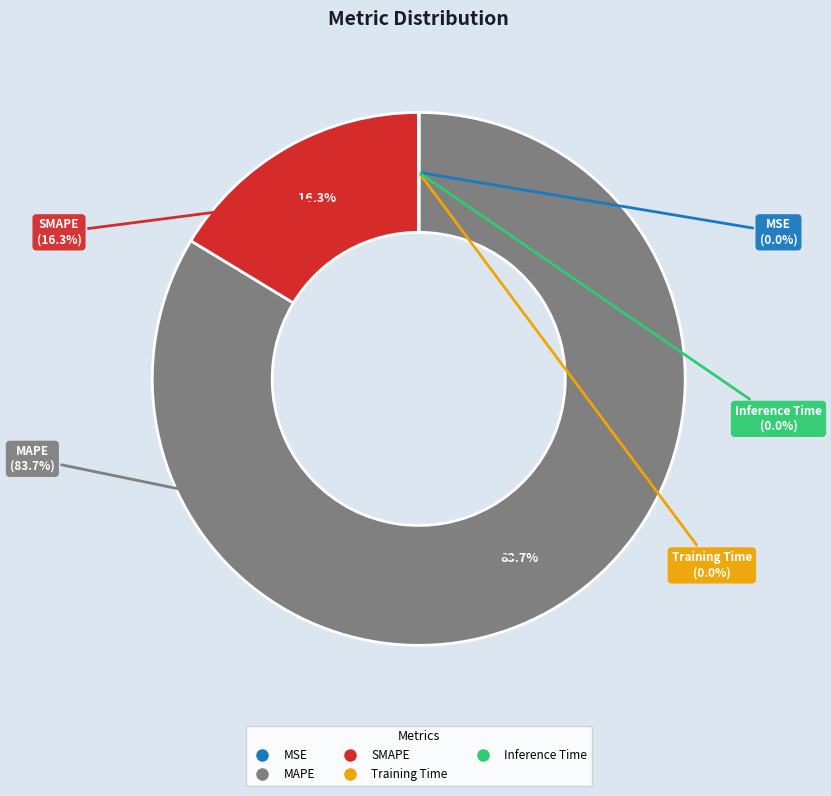

To the nearest percent, what is the difference between the MAPE and Training Time slice percentages?

84%